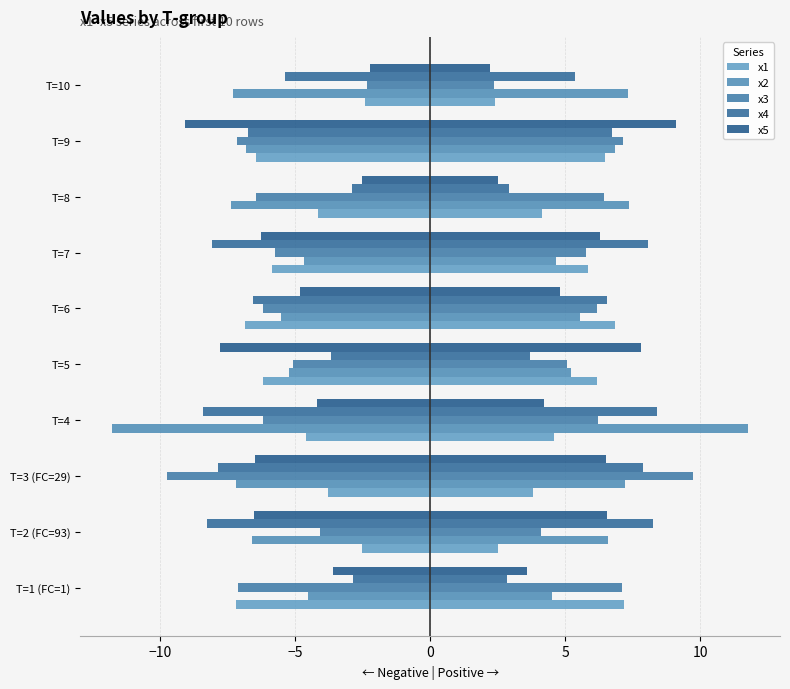

Reading left to right, extract all data points from this chart.

x1: 7.2	2.5	3.8	4.6	6.2	6.8	5.8	4.1	6.5	2.4
x2: 4.5	6.6	7.2	11.8	5.2	5.5	4.7	7.4	6.8	7.3
x3: 7.1	4.1	9.7	6.2	5.1	6.2	5.8	6.4	7.2	2.4
x4: 2.9	8.3	7.9	8.4	3.7	6.5	8.1	2.9	6.7	5.4
x5: 3.6	6.5	6.5	4.2	7.8	4.8	6.3	2.5	9.1	2.2